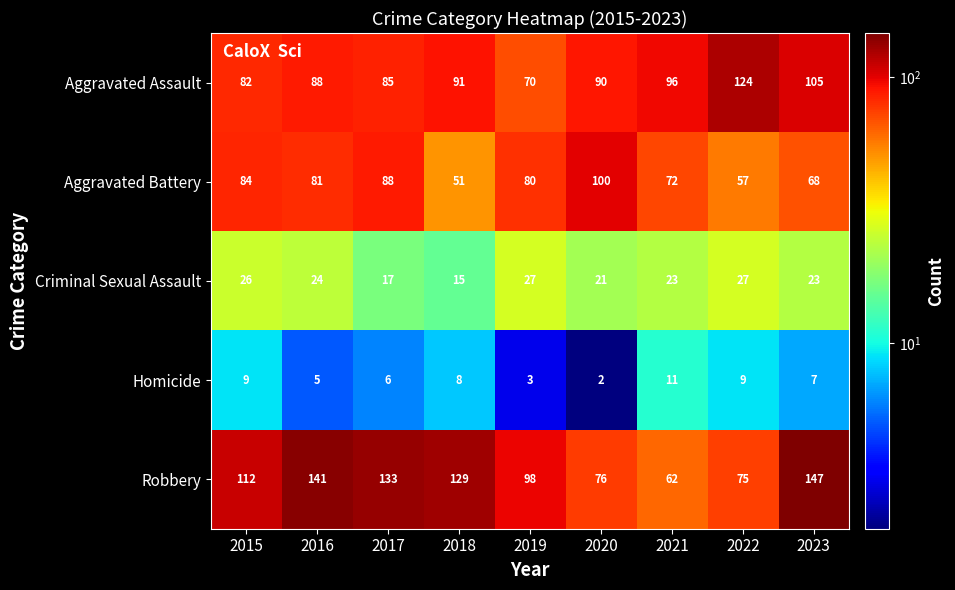

Which series has the largest range (max minus min)?

Robbery